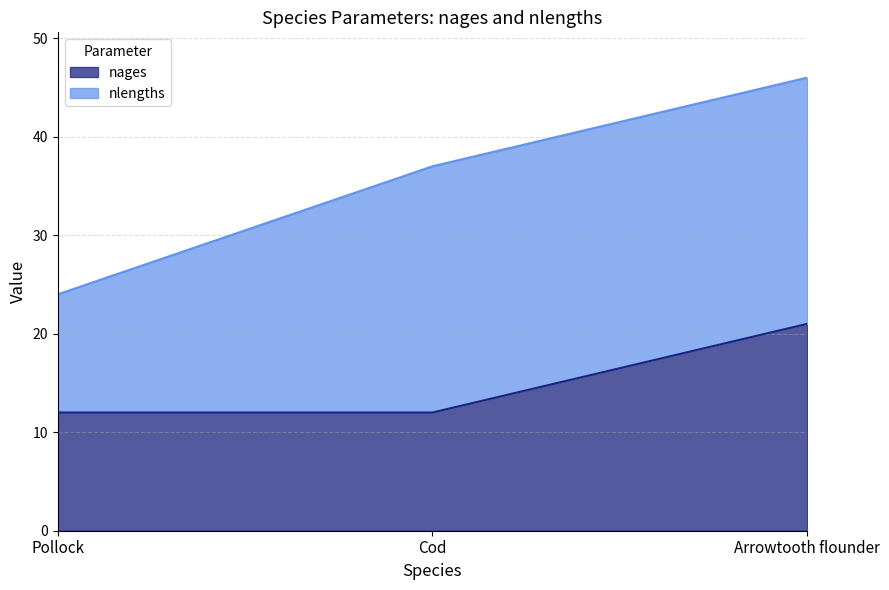

What is the highest value of the nages series?

21